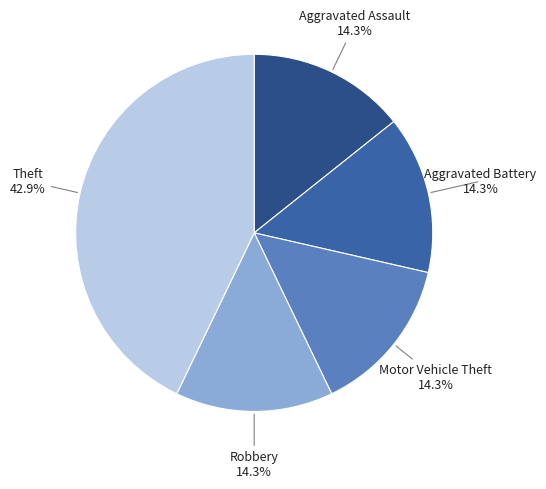

Rank the categories by value from highest to lowest.

Theft, Aggravated Assault, Aggravated Battery, Motor Vehicle Theft, Robbery